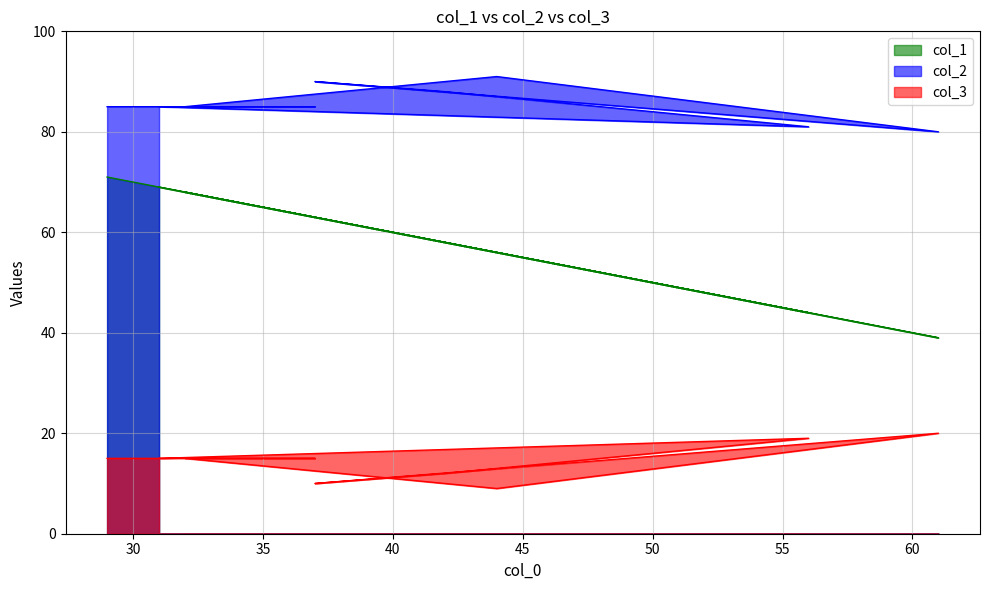

The value of col_2 at 61 is 115. True or false?

False